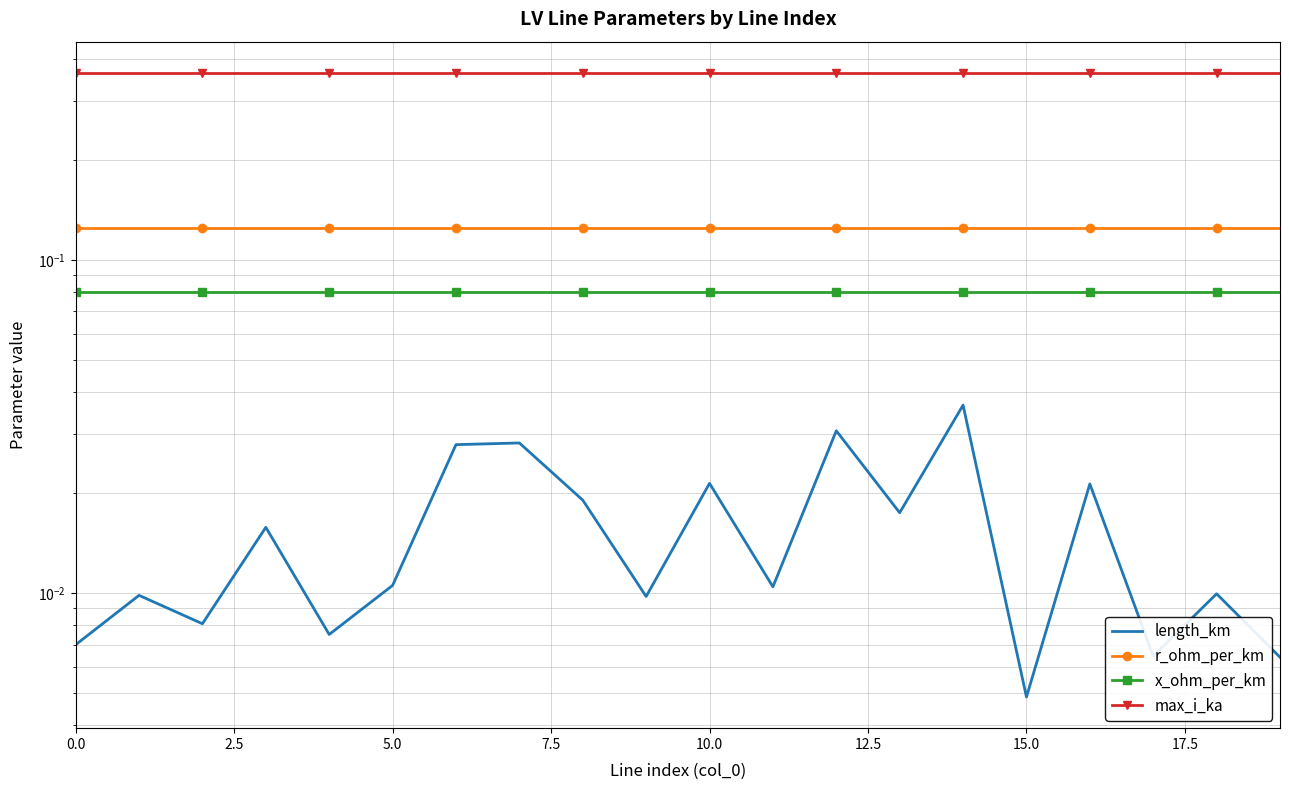

The value of max_i_ka at 0.0 is 0.4. True or false?

True